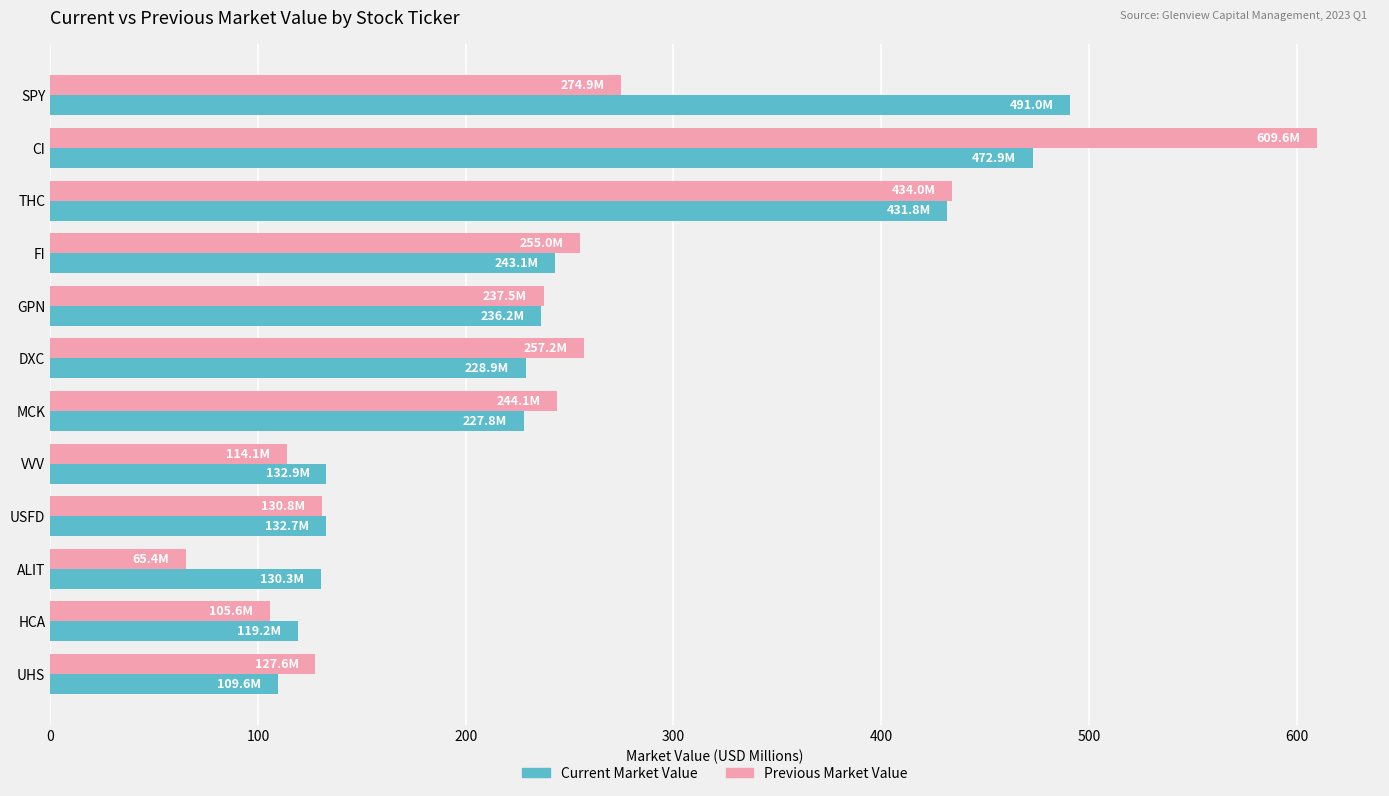

The Previous Market Value series shows 961.3 at CI. True or false?

False